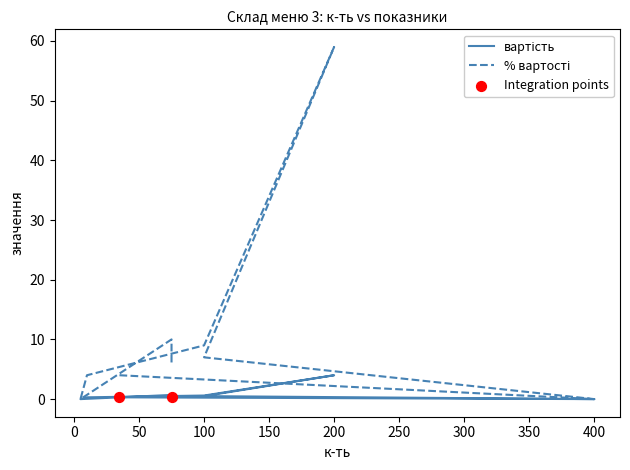

At how many categories does at least one series exceed 44?

1